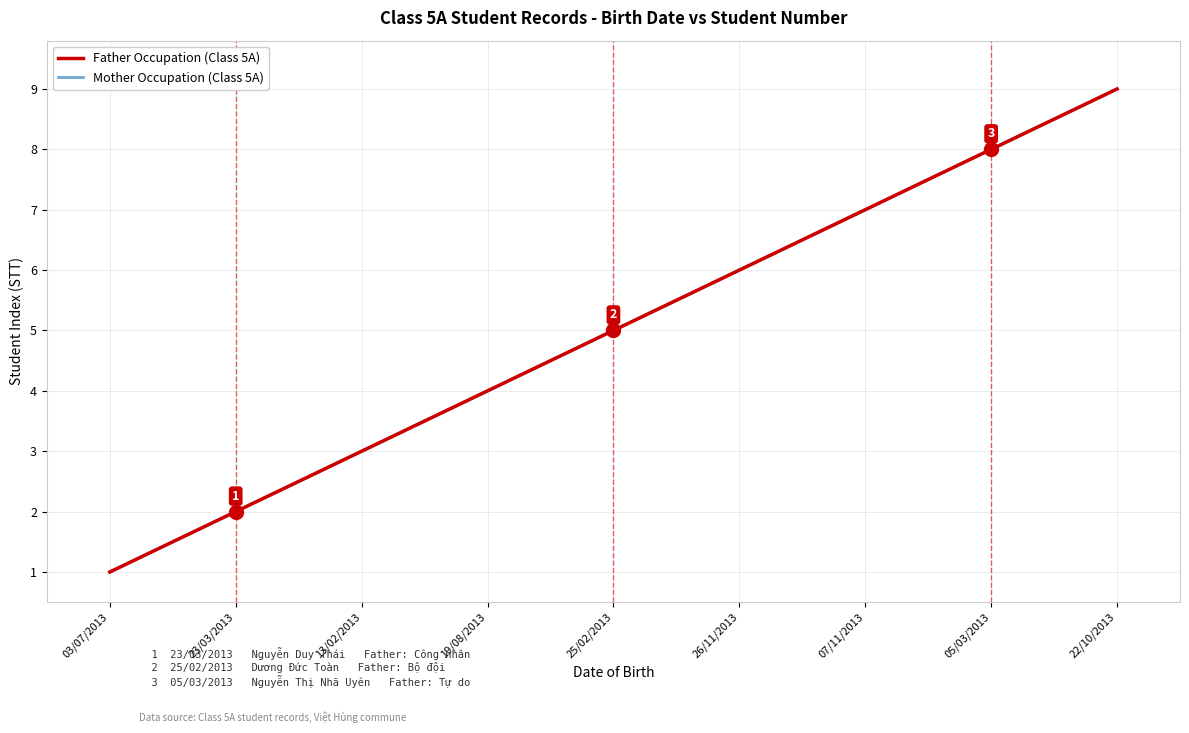

What is the difference between the second highest and minimum values in the Mother Occupation (Class 5A) series?

7